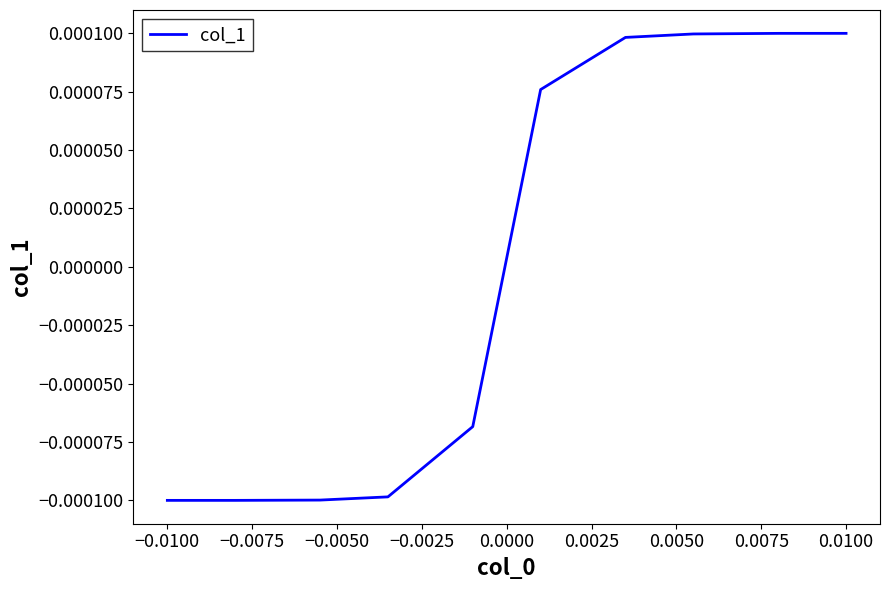

Is this an area chart (filled region under the line)?

No